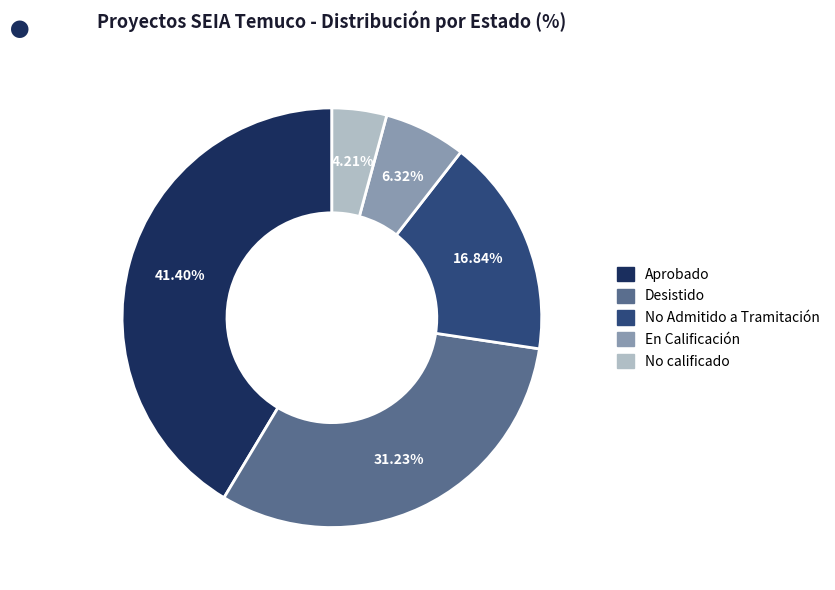

True or false: No Admitido a Tramitación accounts for 27% of the total.

False